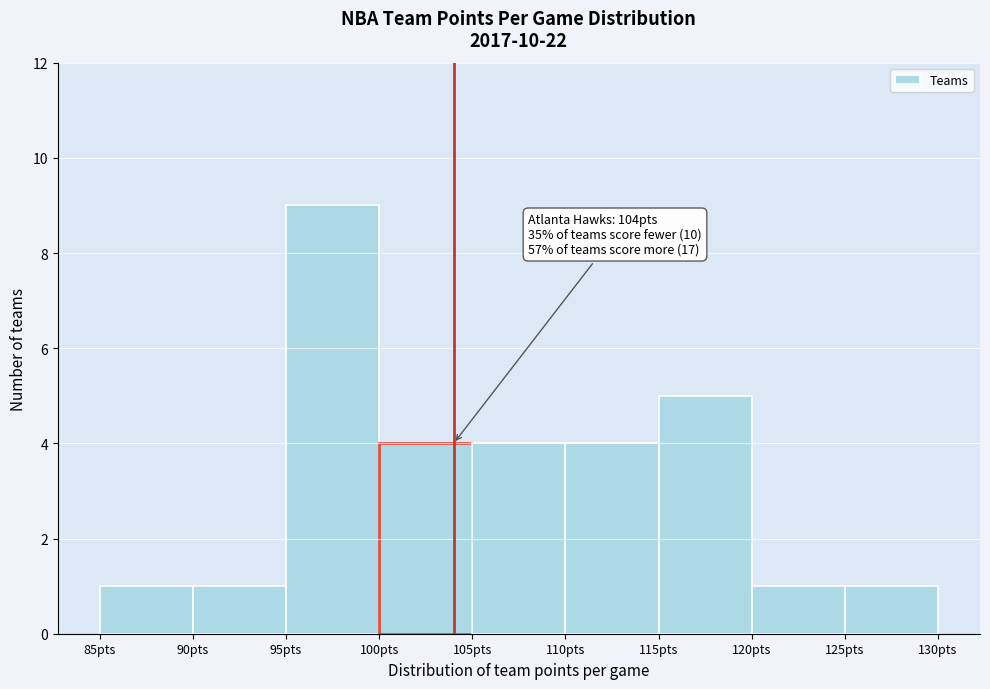

Over which range of the x-axis is the bar tallest?

95 to 100